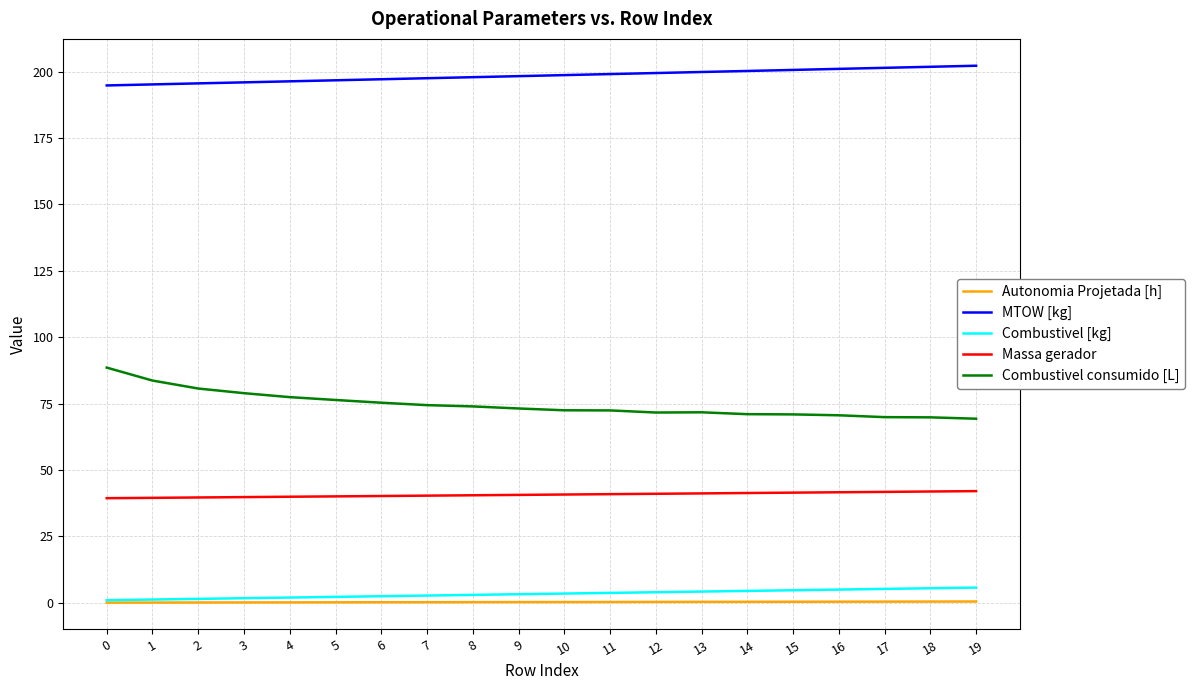

Is it true that Combustivel consumido [L] equals 34.3 at 7?

False